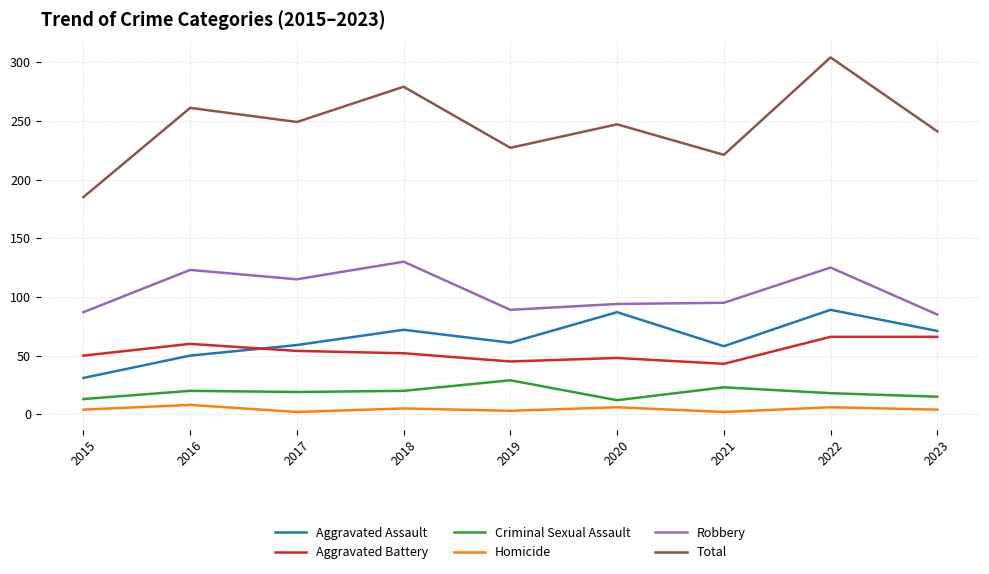

How many categories are shown in the chart?

9